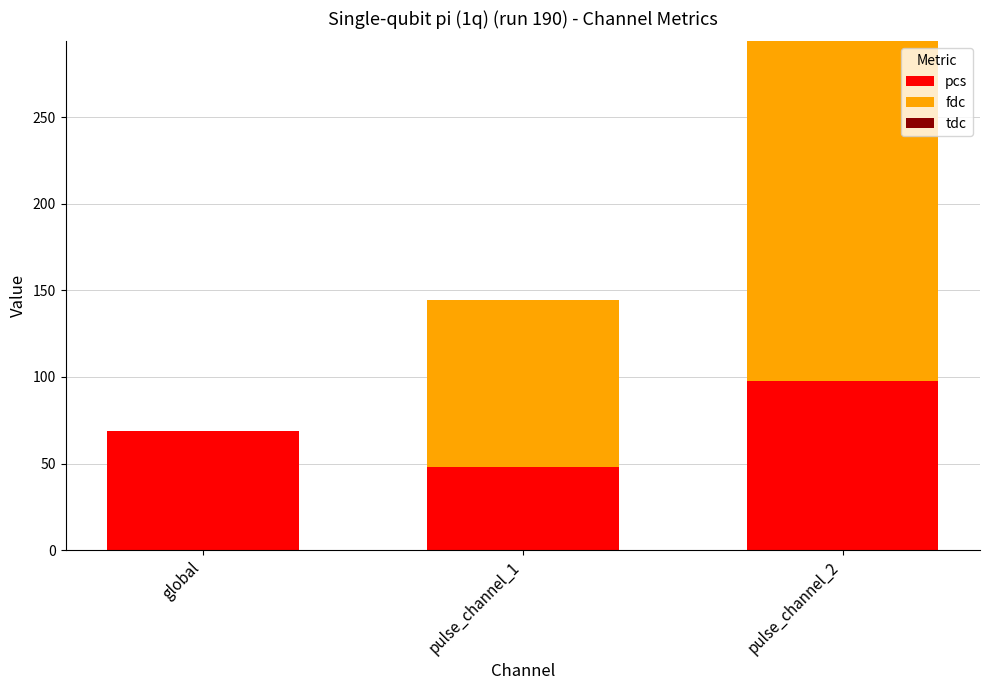

The pcs series shows 68.7 at global. True or false?

True